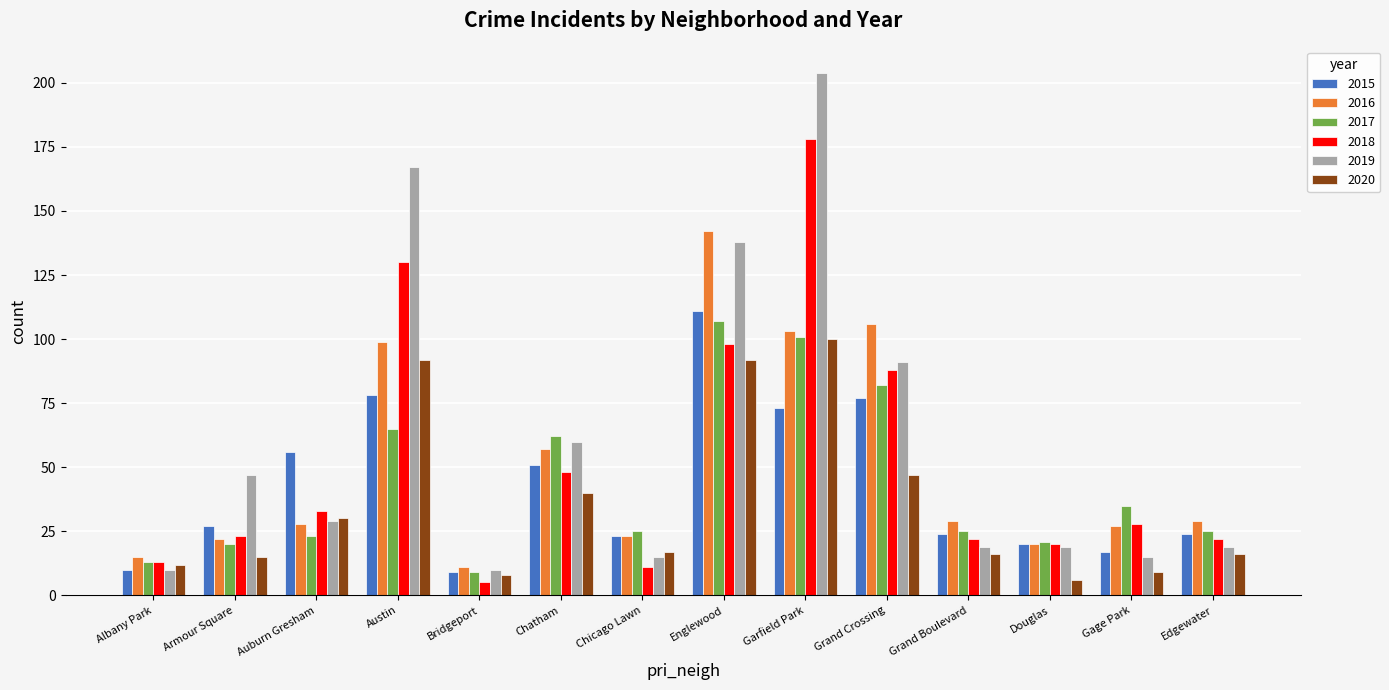

At which category does the chart reach its peak across all series?

Garfield Park